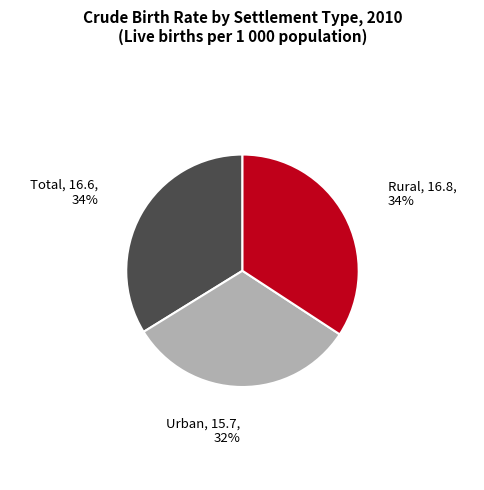

Is there a majority slice in this chart?

No